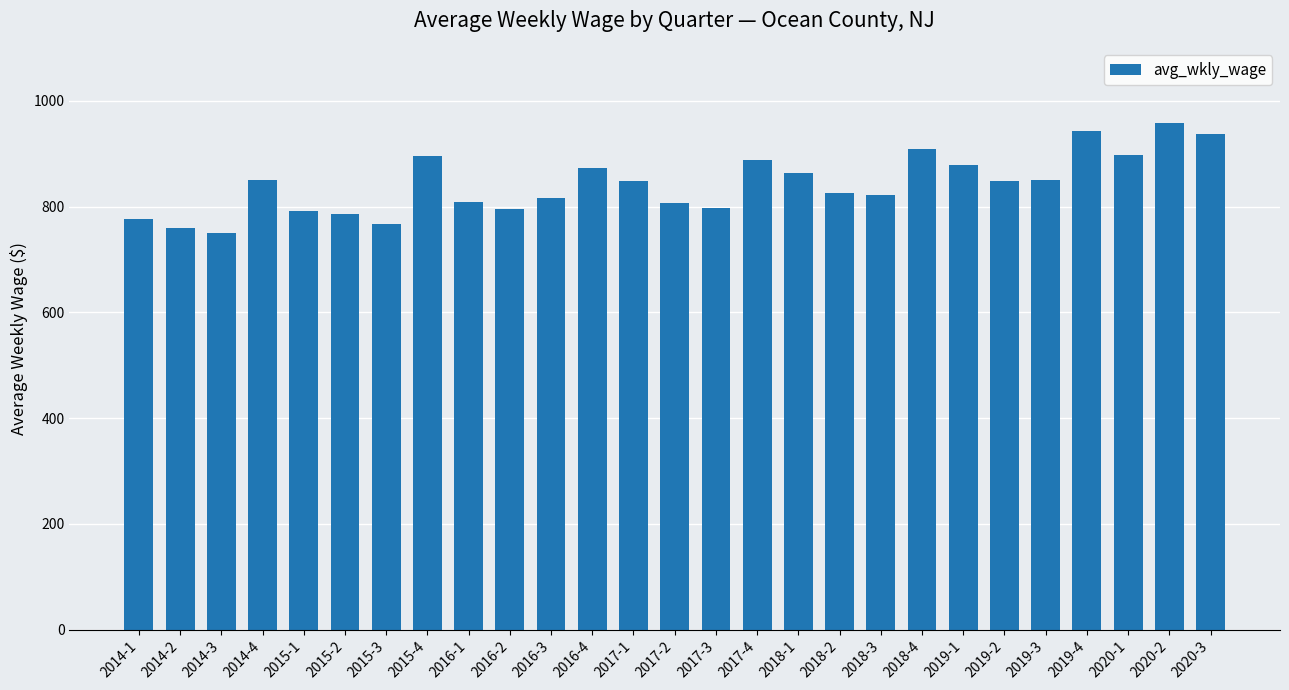

Where does the data first go above 848?

2014-4